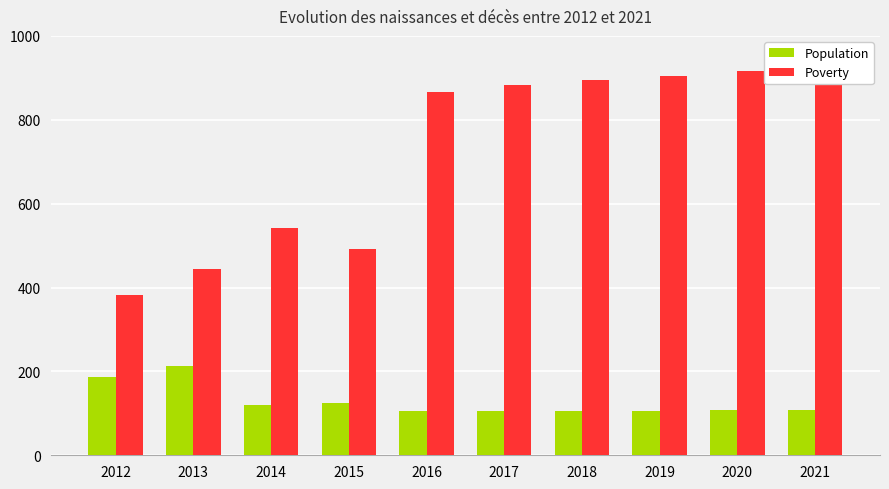

How many bars are there in total?

20